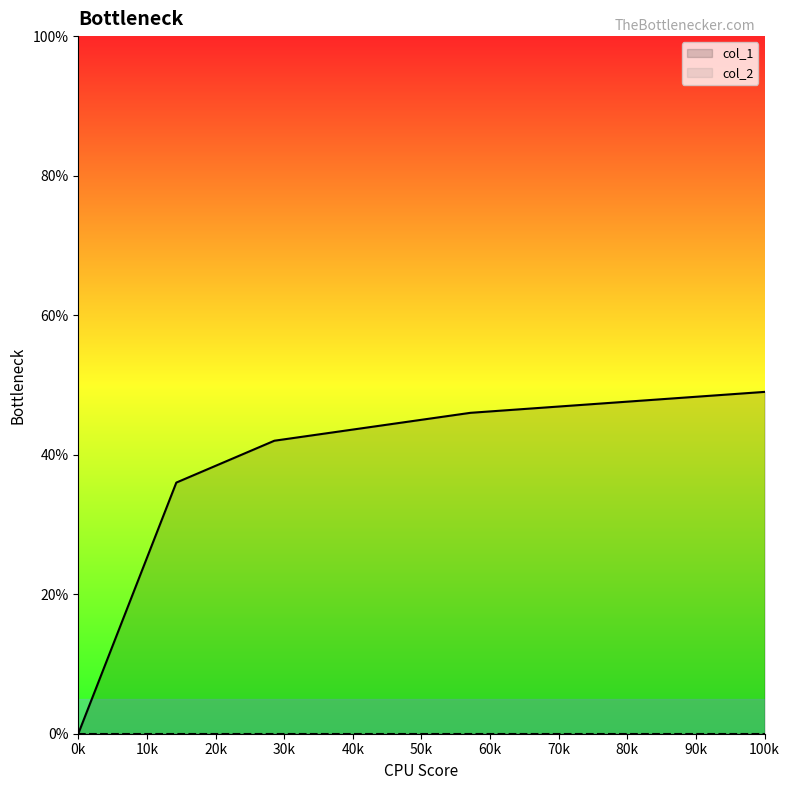

What is the value of the col_1 point at the 3rd from the left?

42